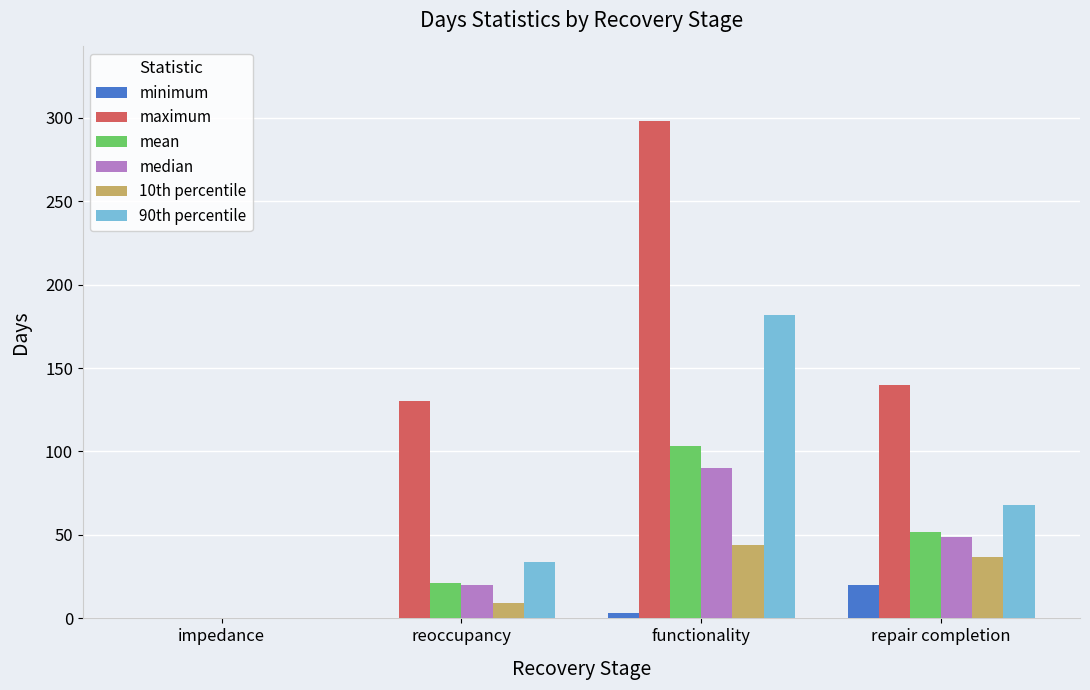

What value does the 90th percentile series have at reoccupancy, to the nearest 5?

35